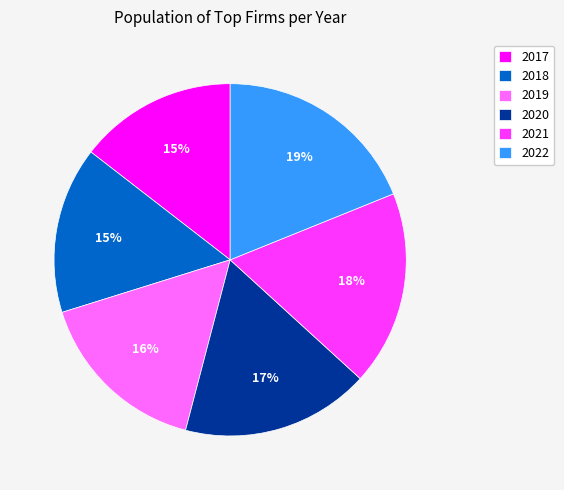

Which has a higher value, 2020 or 2019?

2020